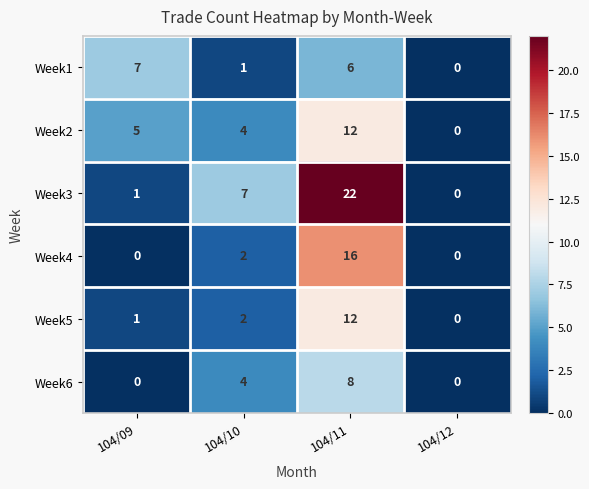

At which category does the chart reach its peak across all series?

104/11